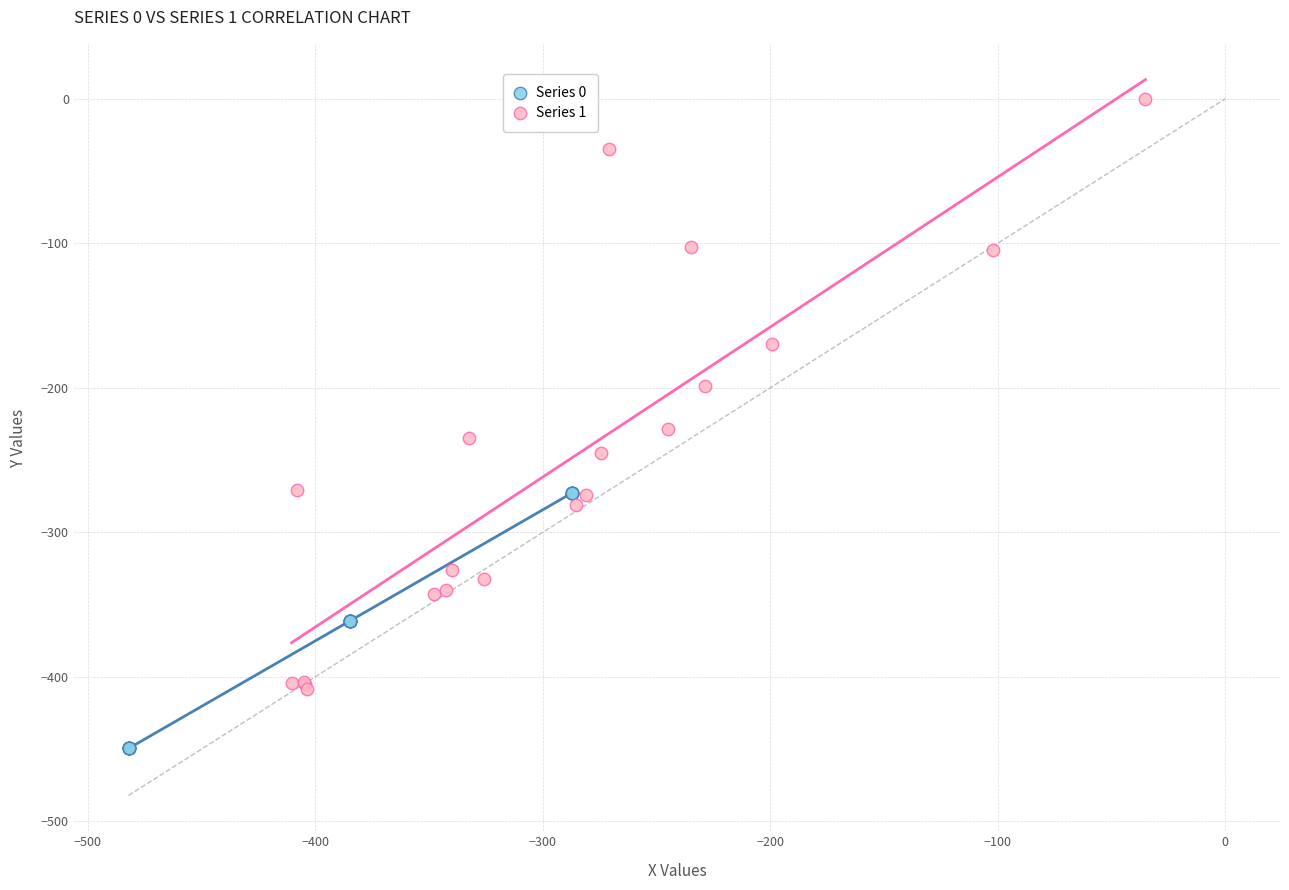

Which series reaches the maximum Y coordinate?

Series 1